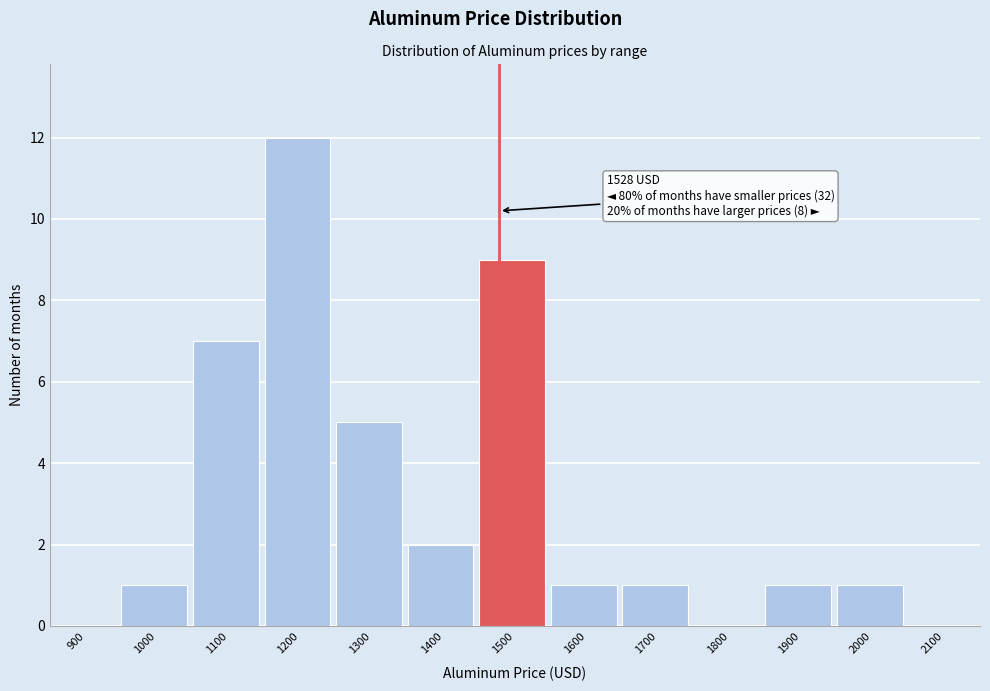

Reading left to right, list all the values displayed in this chart.

900=0	1000=1	1100=7	1200=12	1300=5	1400=2	1500=9	1600=1	1700=1	1800=0	1900=1	2000=1	2100=0